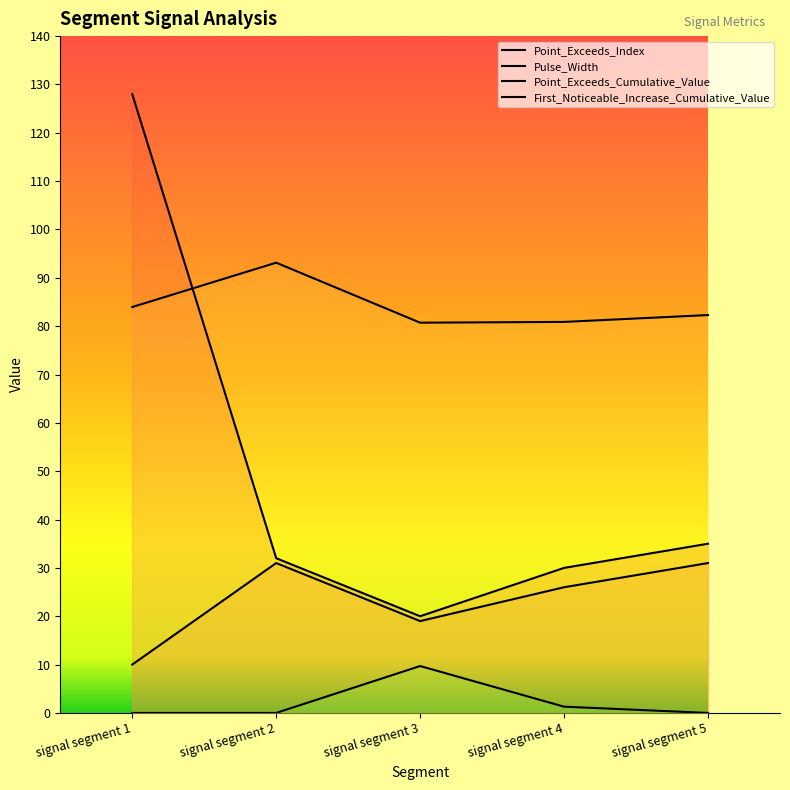

List the labels in order of Pulse_Width value, largest first.

signal segment 2, signal segment 5, signal segment 4, signal segment 3, signal segment 1